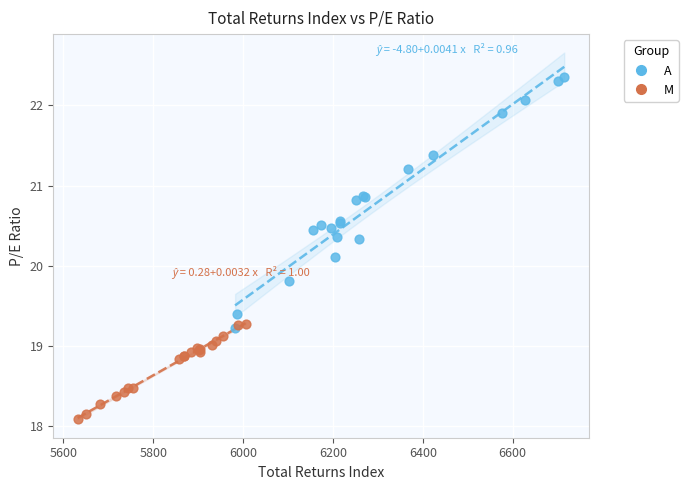

Which series contains the highest Y value?

A